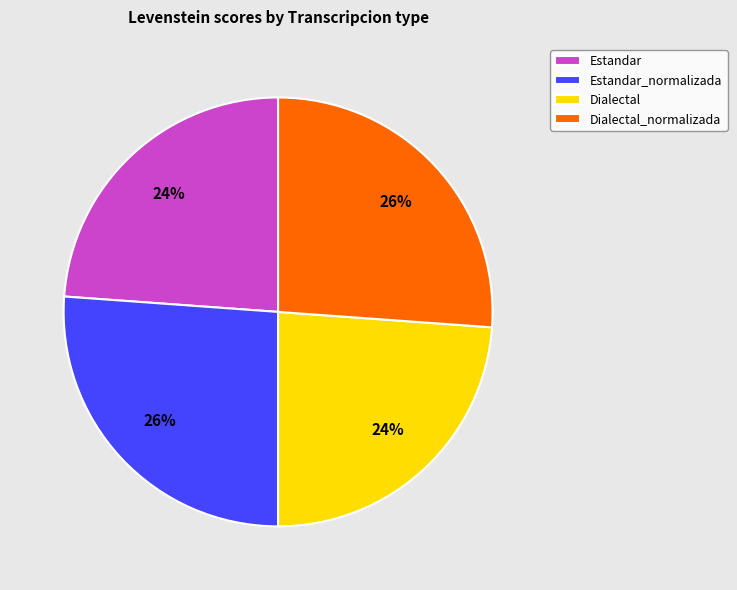

Is it true that Estandar_normalizada is 26% of the pie?

True